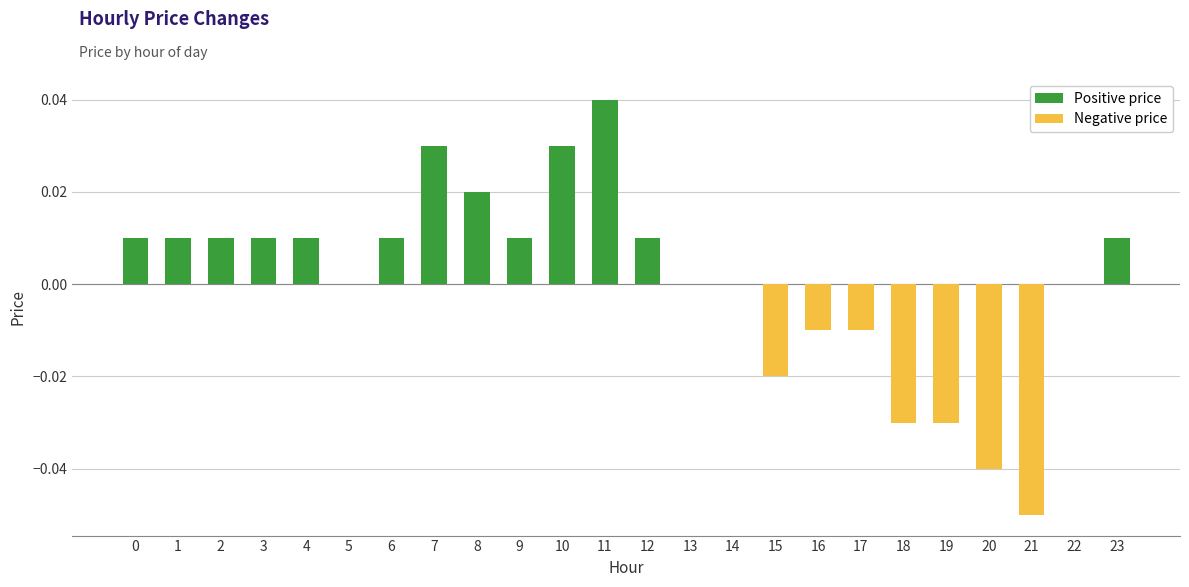

The value of Negative price at 8 is -0.0. True or false?

False